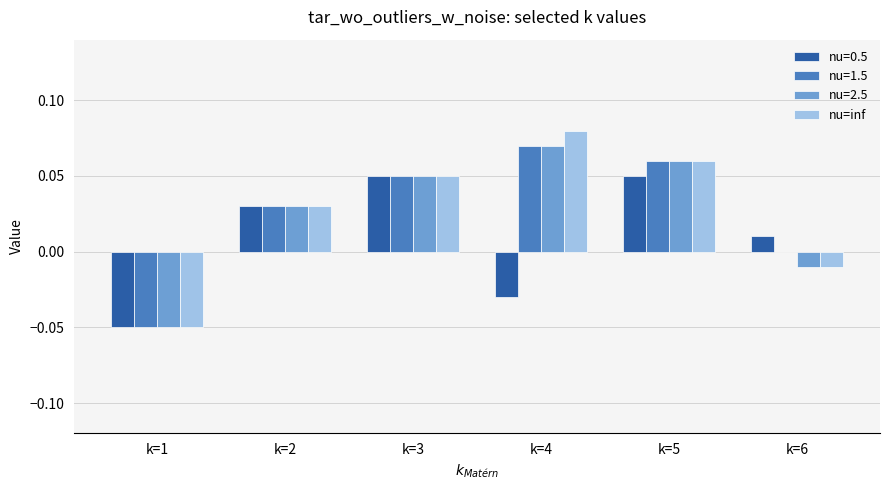

Are the bars horizontal?

No